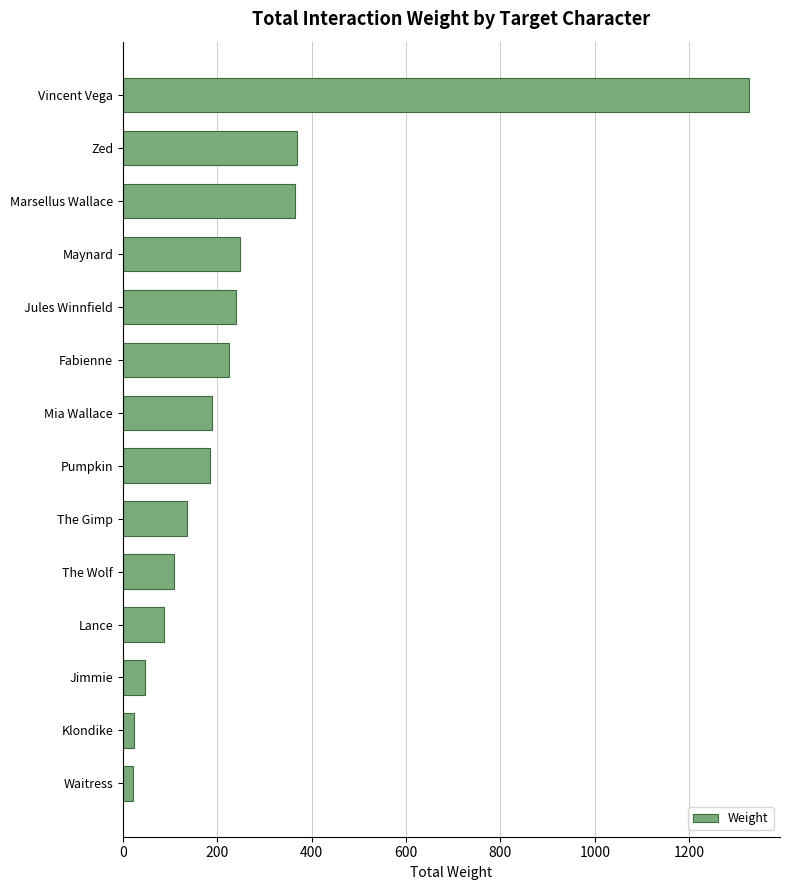

What is the change in value from The Wolf to Maynard?

+140